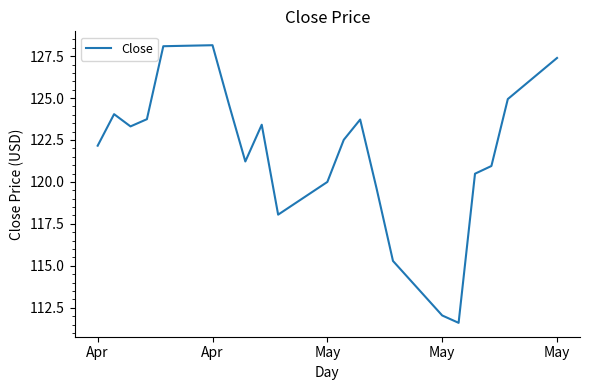

How many interior local valleys (lower than both neighbors) does the data have?

4